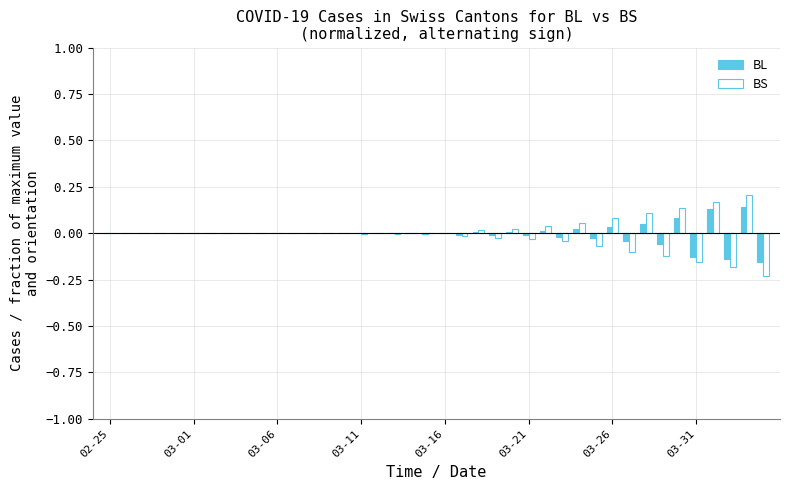

Are the bars grouped side by side (vs. stacked)?

Yes